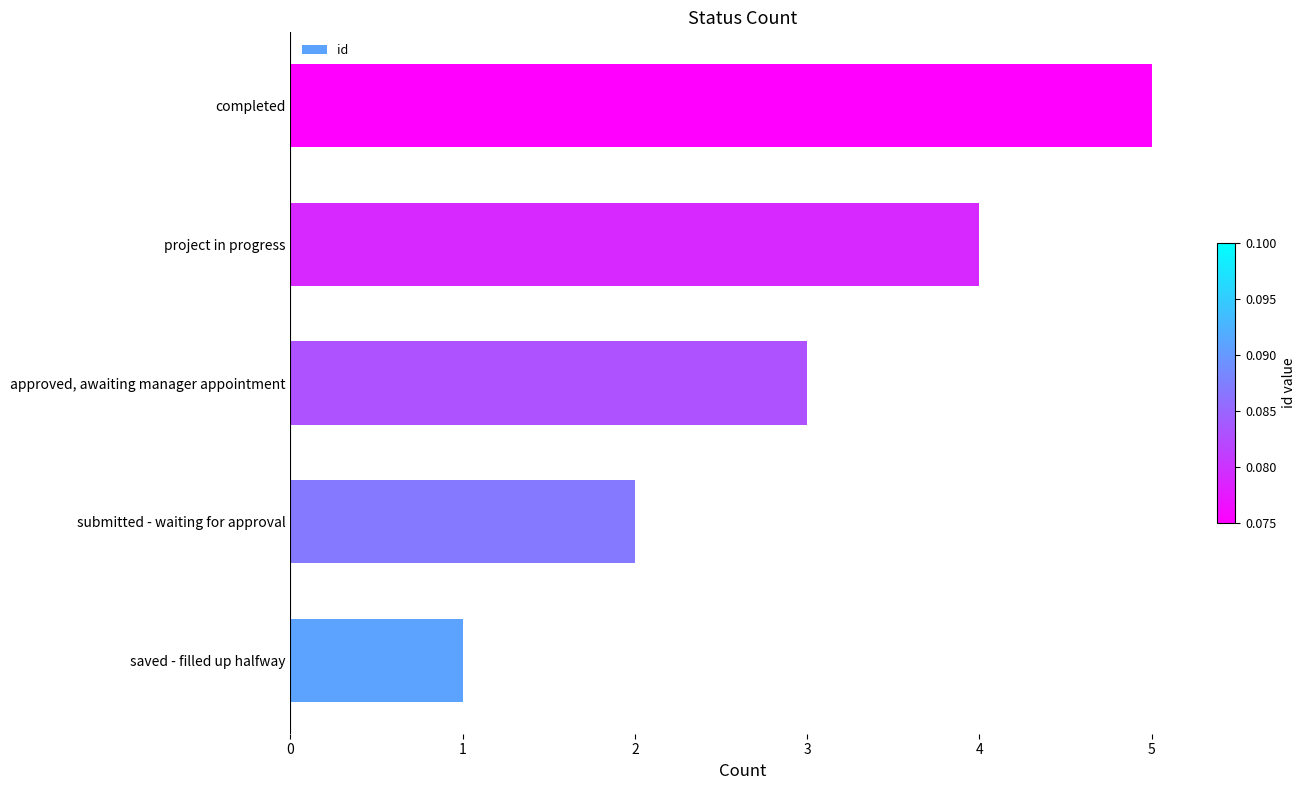

Which label corresponds to the smallest value in the chart?

saved - filled up halfway